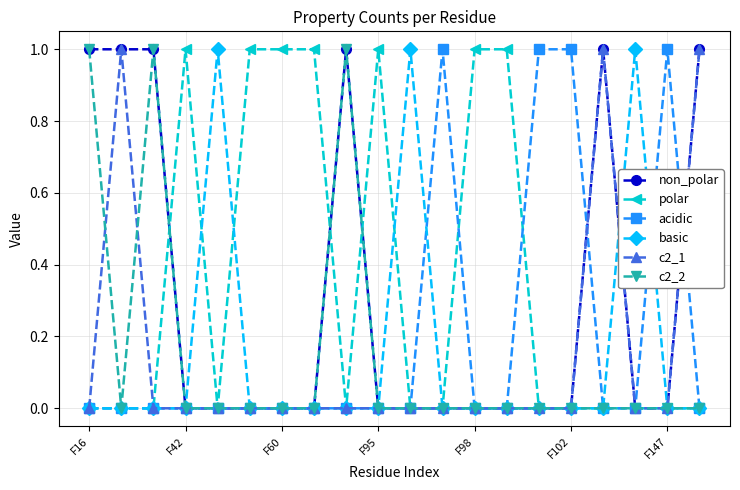

True or false: basic has more than 1 interior local peaks.

True